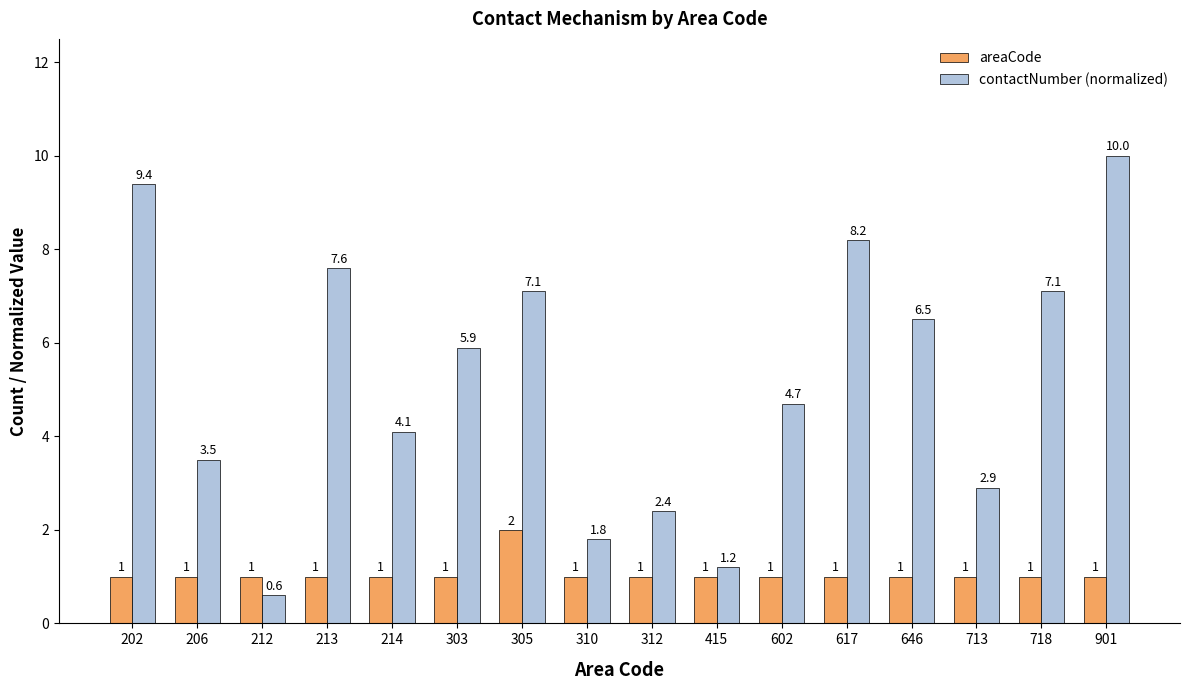

Which series has the largest total across all categories?

contactNumber (normalized)